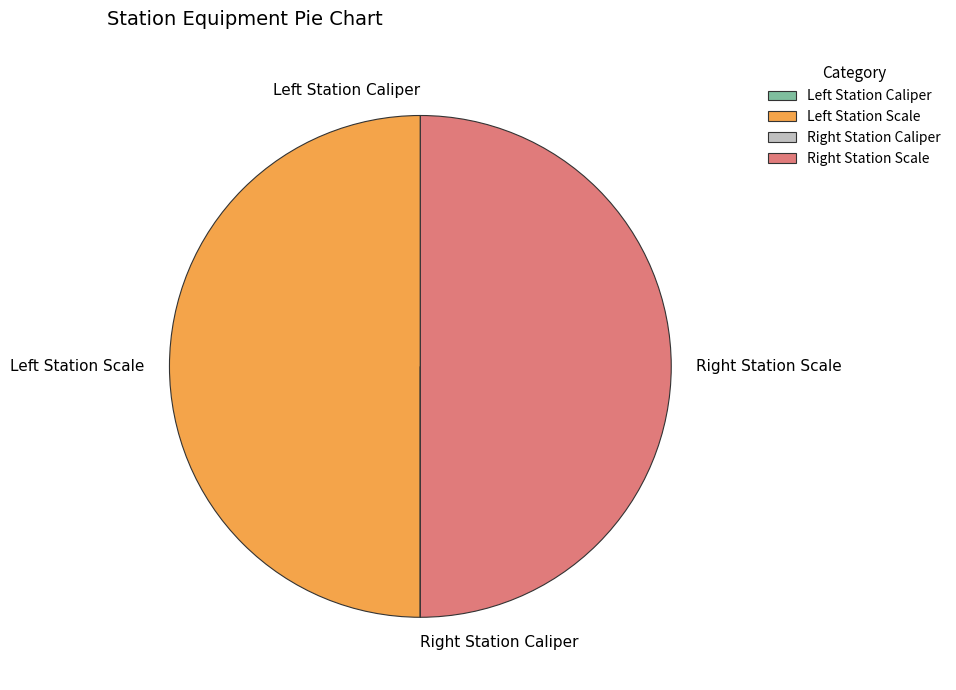

To the nearest percent, what is the difference between the largest and smallest slice percentages?

50%